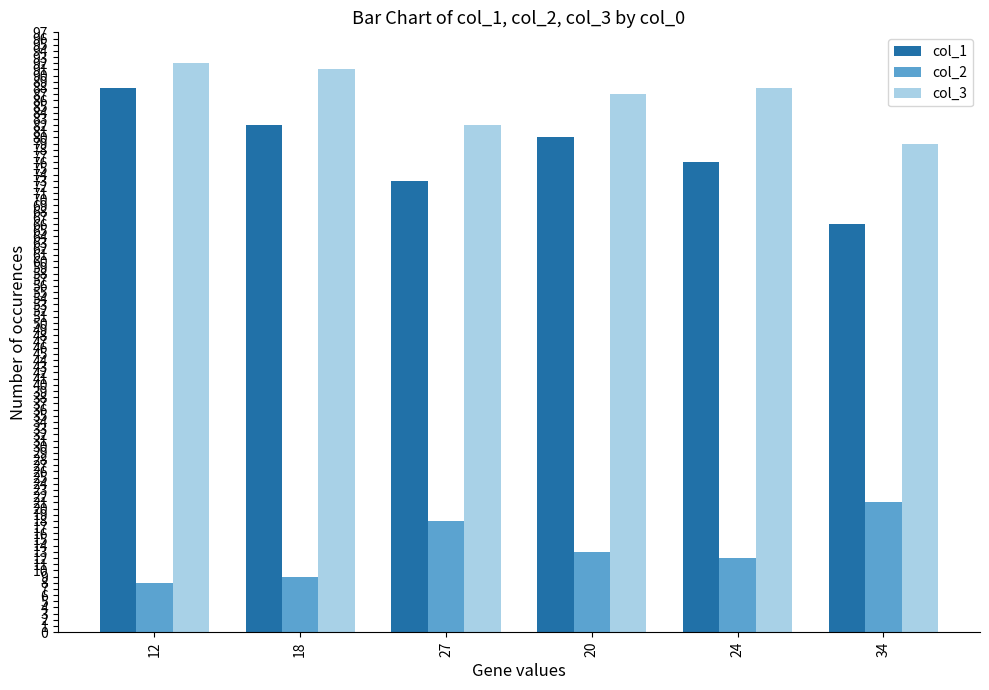

List the labels in order of col_2 value, largest first.

34, 27, 20, 24, 18, 12